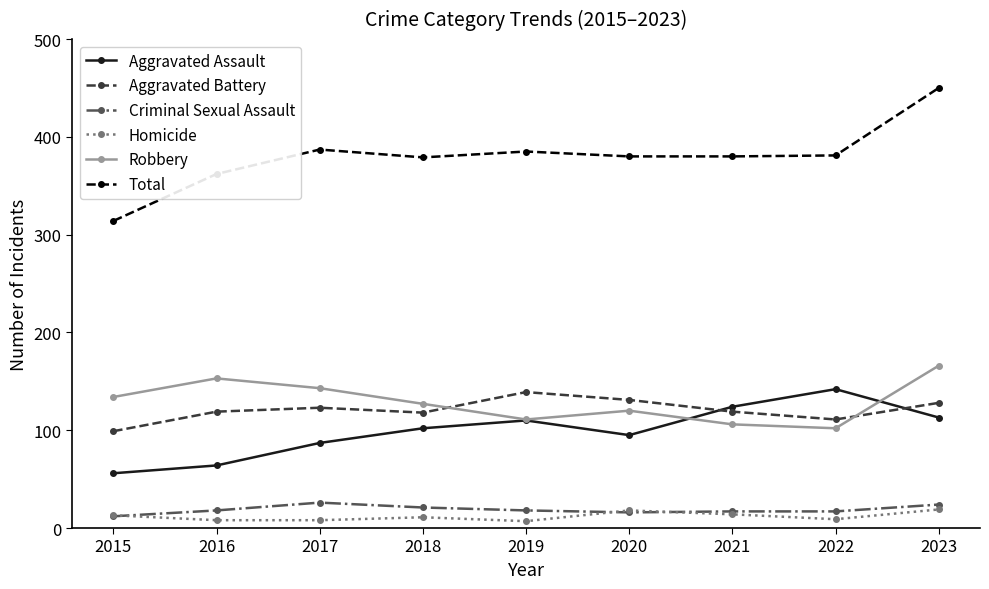

Is this an area chart (filled region under the line)?

No